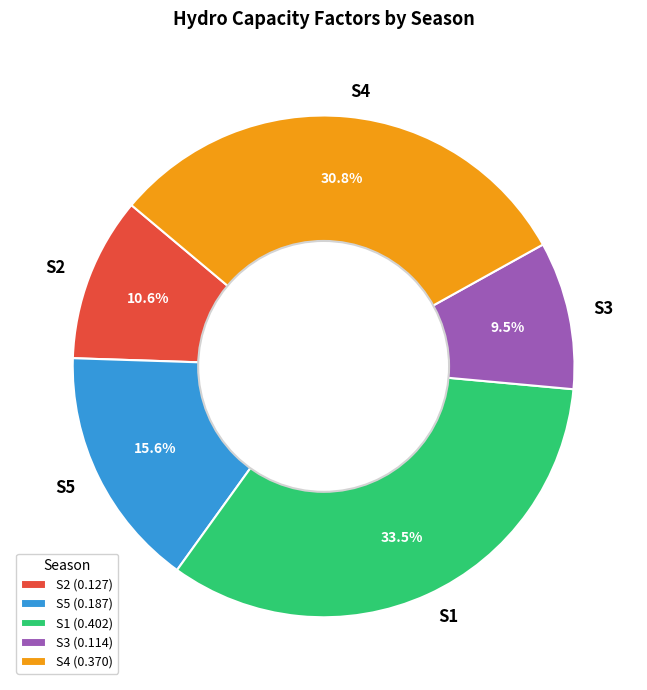

Is it true that S2 is 11% of the pie?

True